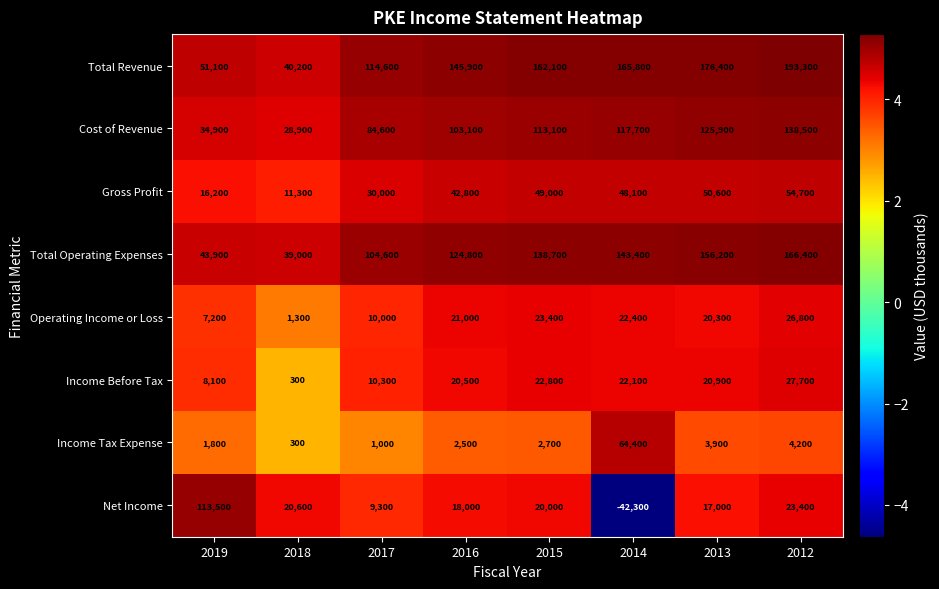

Which series has the widest spread of values?

Net Income